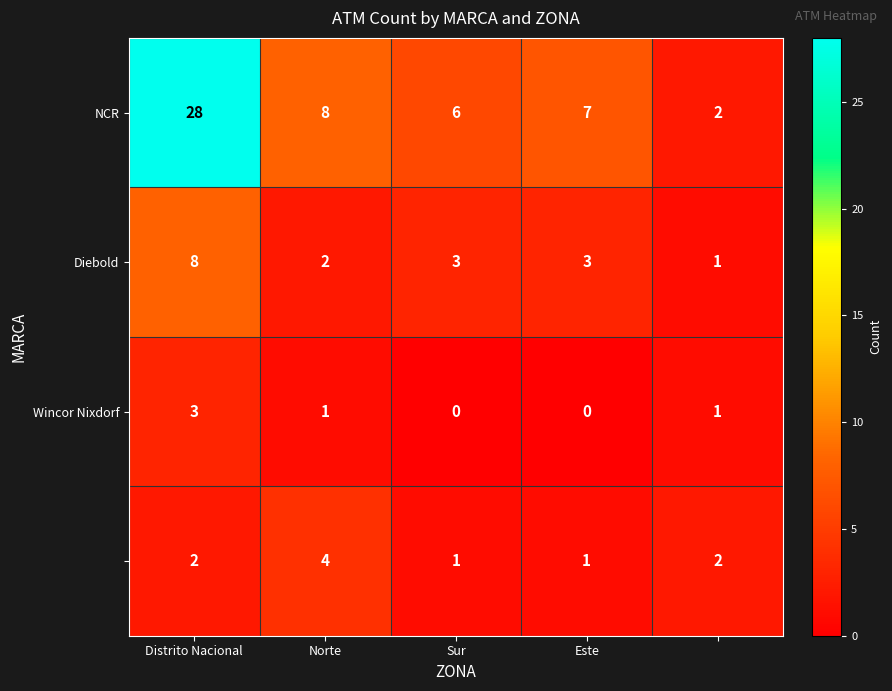

The value of Wincor Nixdorf at Sur is 0. True or false?

True